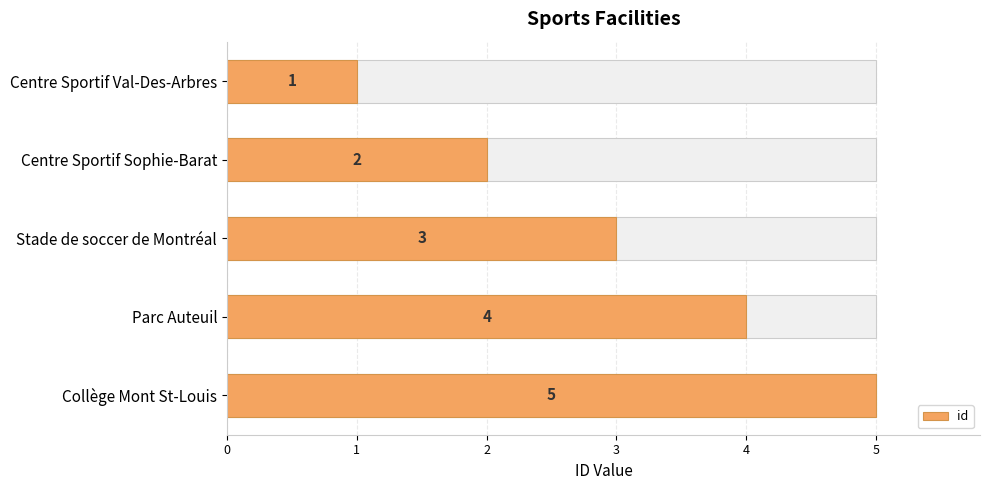

What is the sum of all values?

15